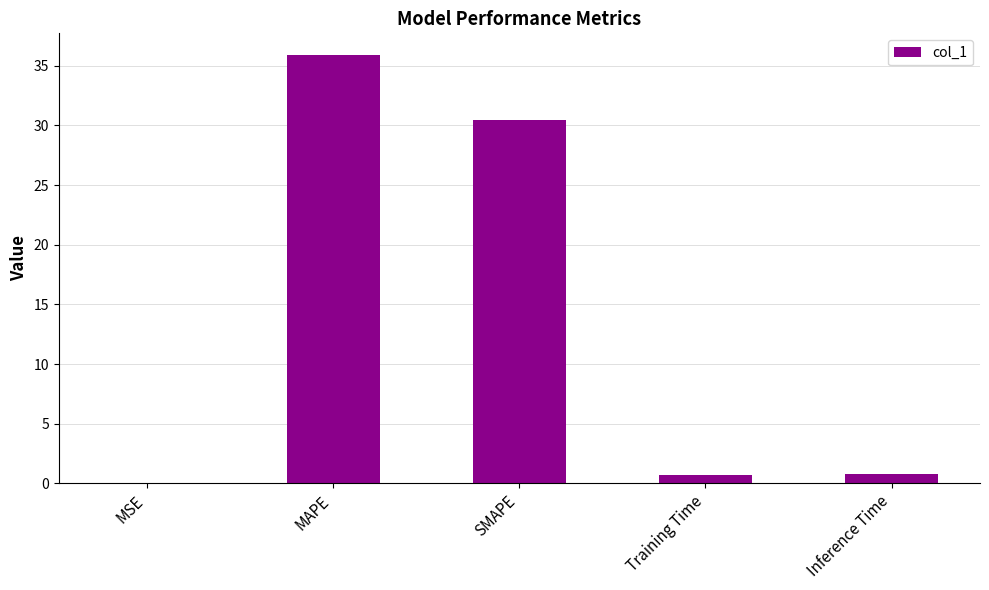

Are the bars horizontal?

No